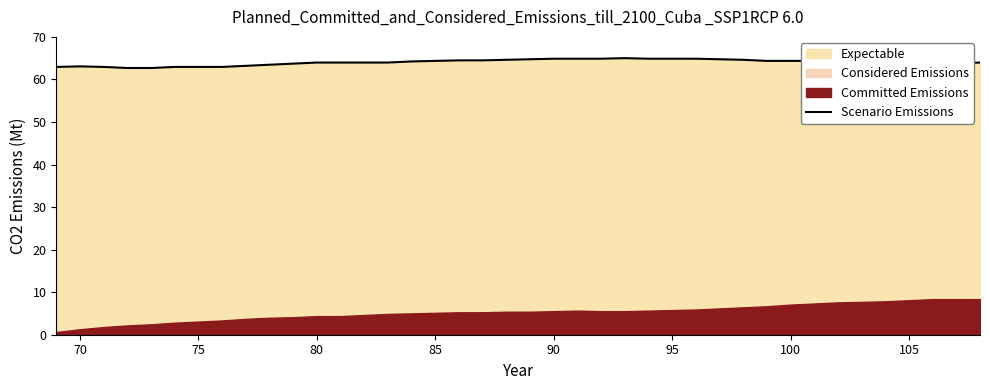

True or false: Scenario Emissions has a value of 64.4 at 100.

True